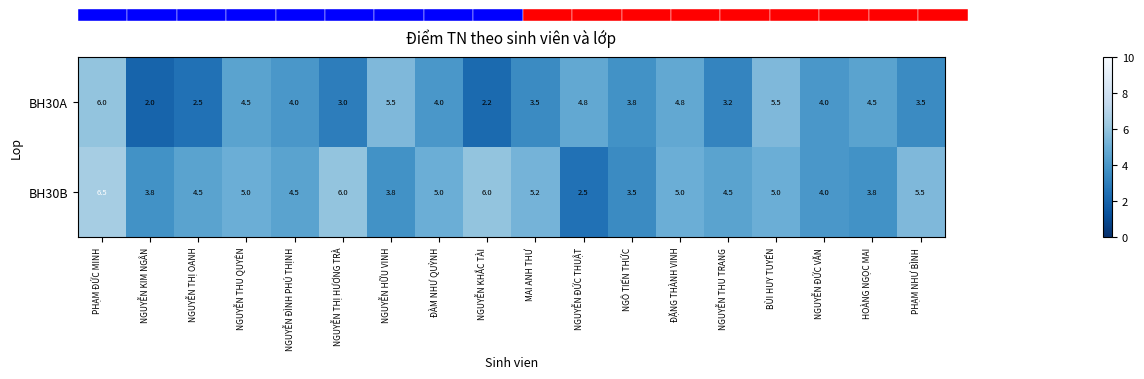

What is the sum of all BH30B values?

84.1